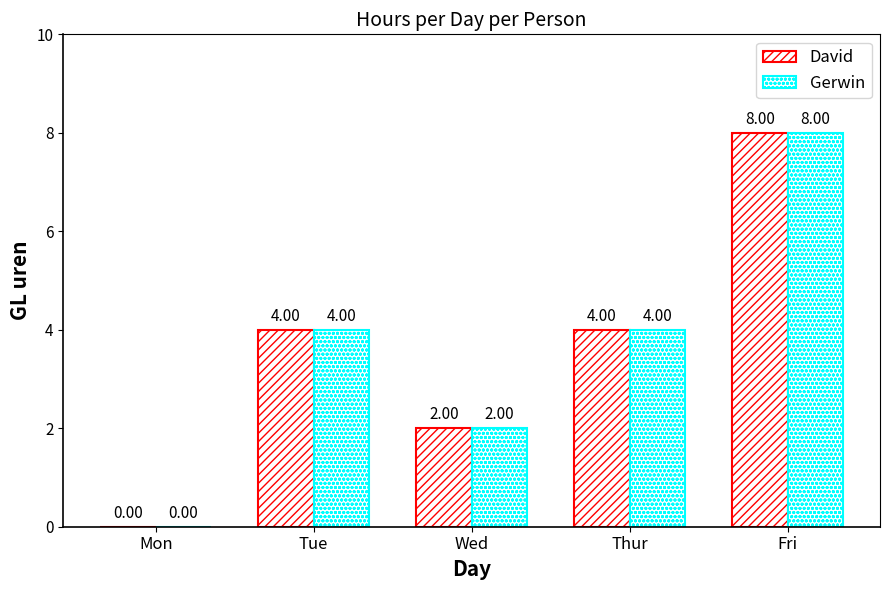

The David series shows 1 at Wed. True or false?

False